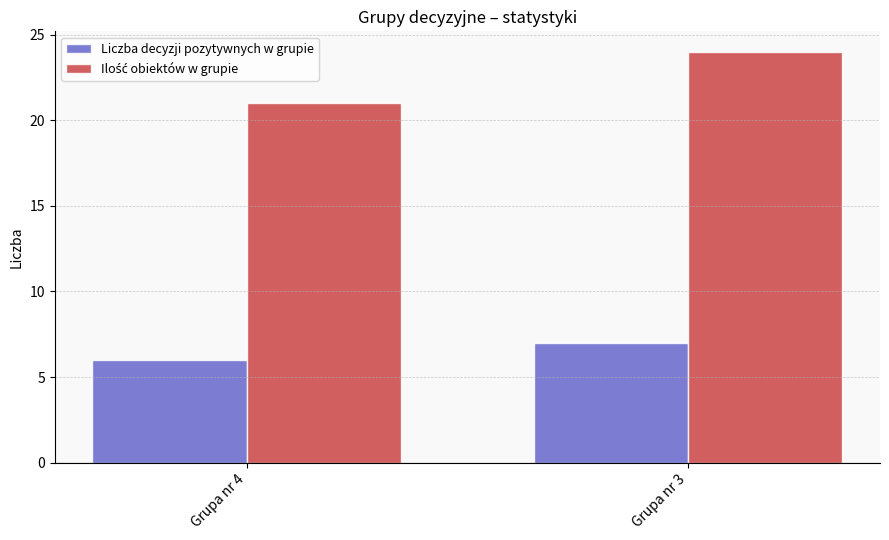

At which category is the sum across all series the highest?

Grupa nr 3